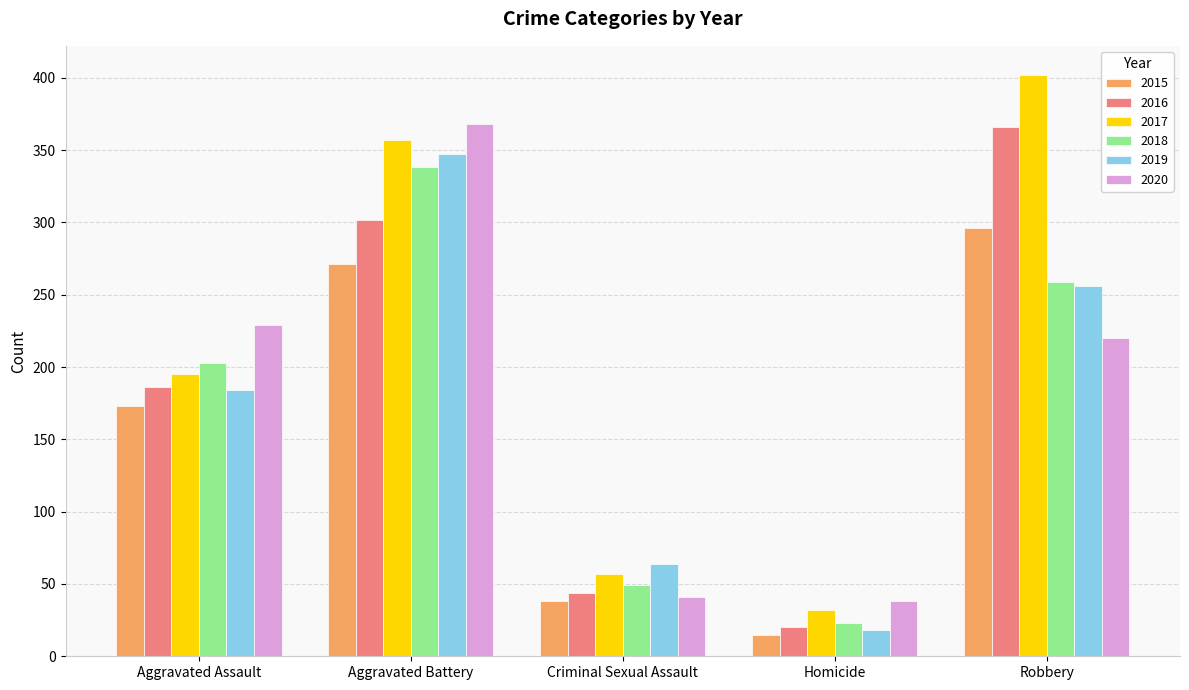

What is the difference between the second highest and minimum values in the 2020 series?

191